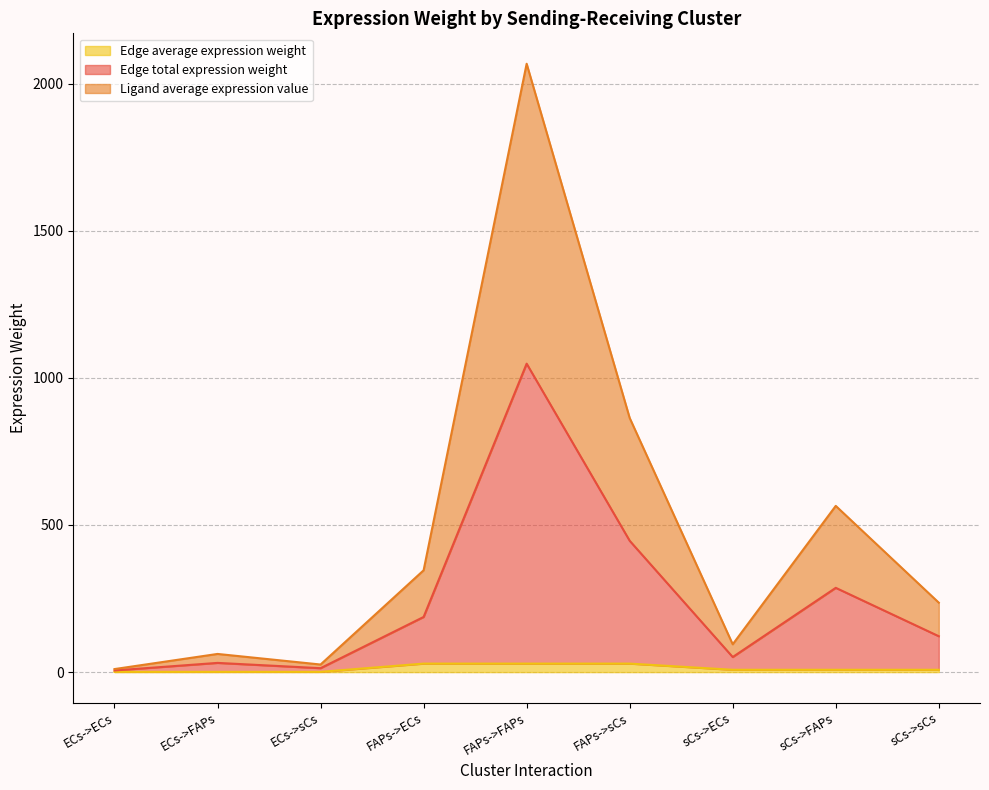

What is the total value across all series at sCs->sCs?

365.8